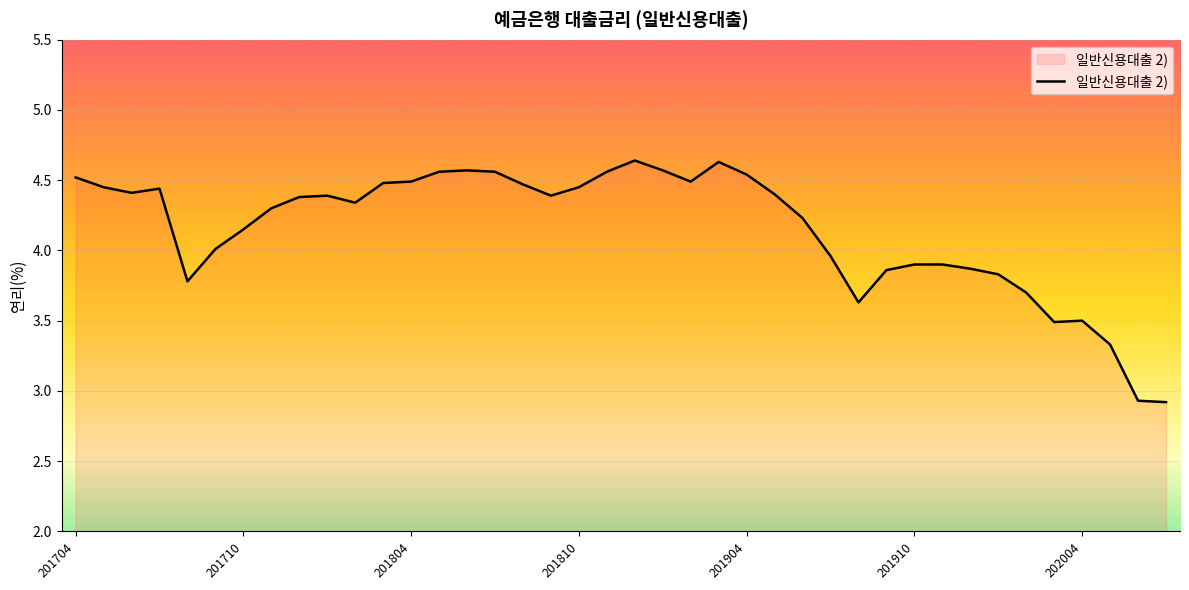

What is the difference between the maximum and minimum values?

1.7